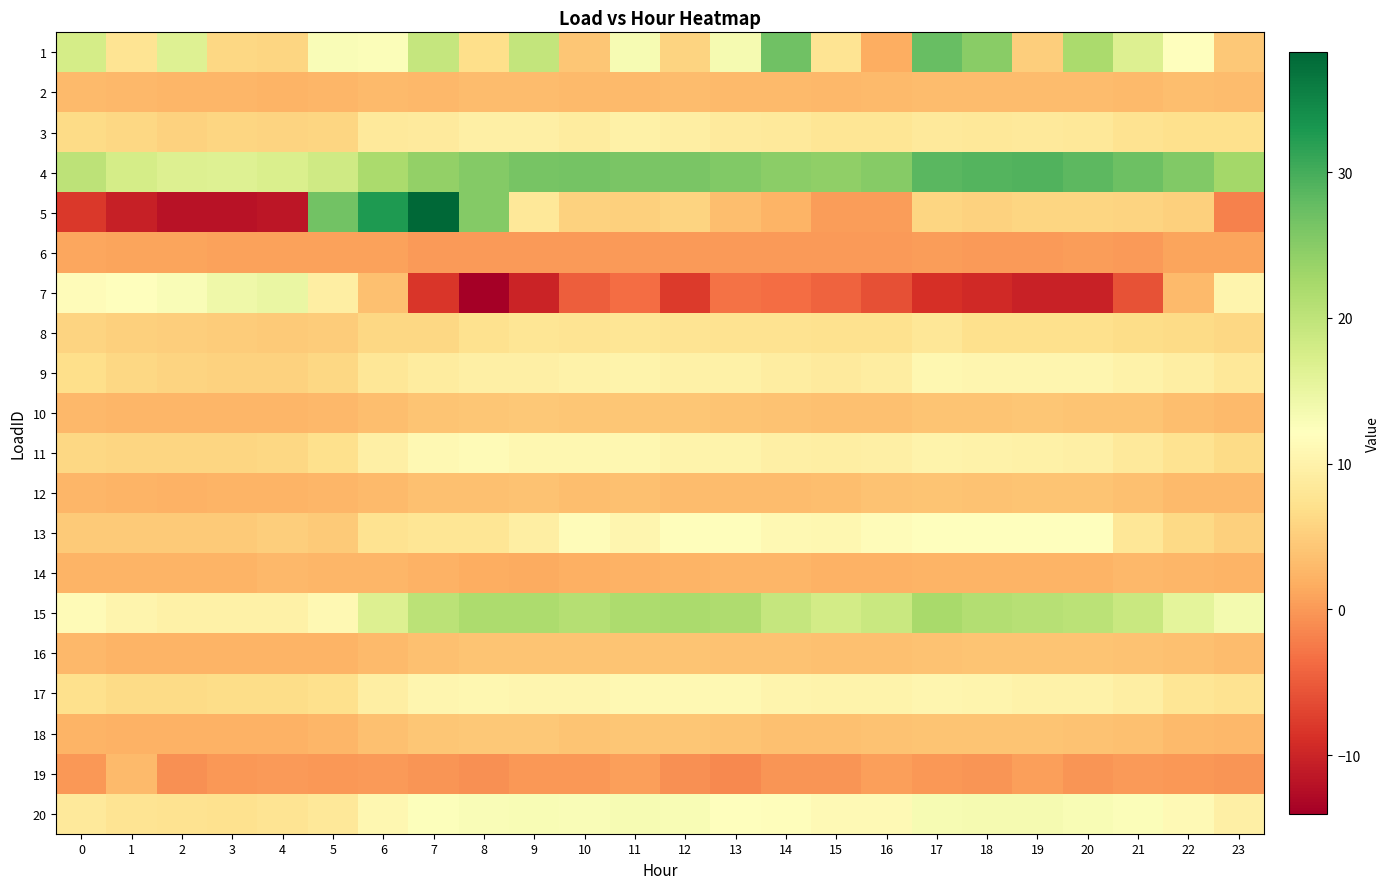

Which series has the largest range (max minus min)?

5